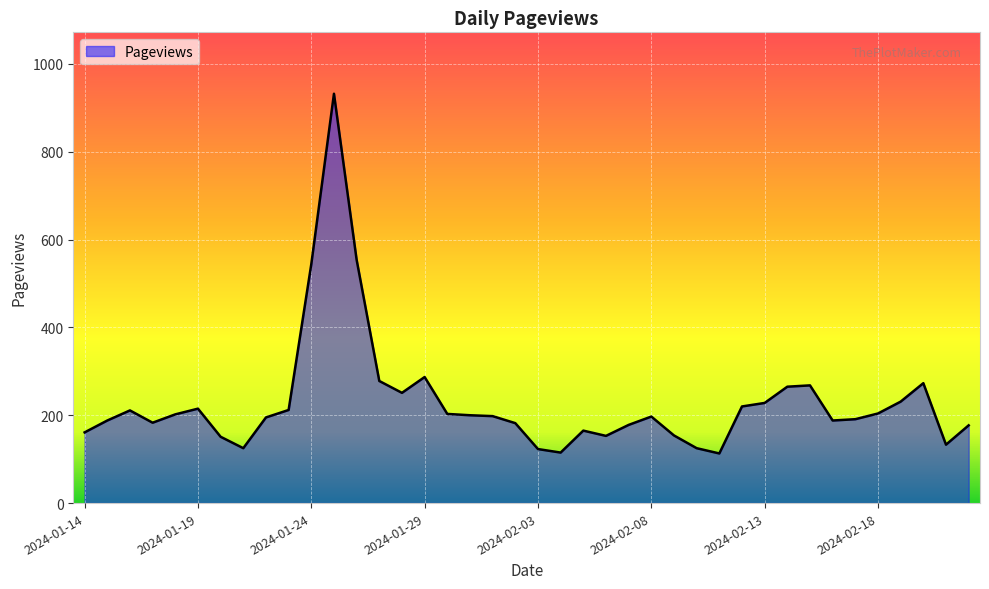

What is the smallest value displayed?

113